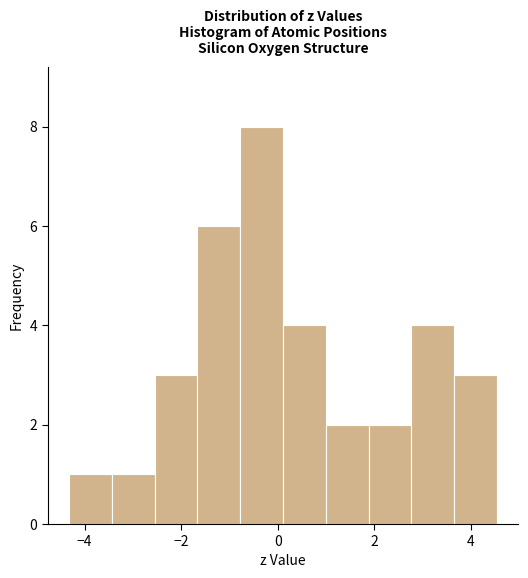

Reading left to right, list every bar in this chart as the range it spans on the x-axis followed by its height. Neither the bar edges nor the heights are printed on the chart, so give them approximately, as read against the axes.

-4.4 to -3.4: 1
-3.4 to -2.6: 1
-2.6 to -1.6: 3
-1.6 to -0.8: 6
-0.8 to 0.2: 8
0.2 to 1.0: 4
1.0 to 1.8: 2
1.8 to 2.8: 2
2.8 to 3.6: 4
3.6 to 4.6: 3